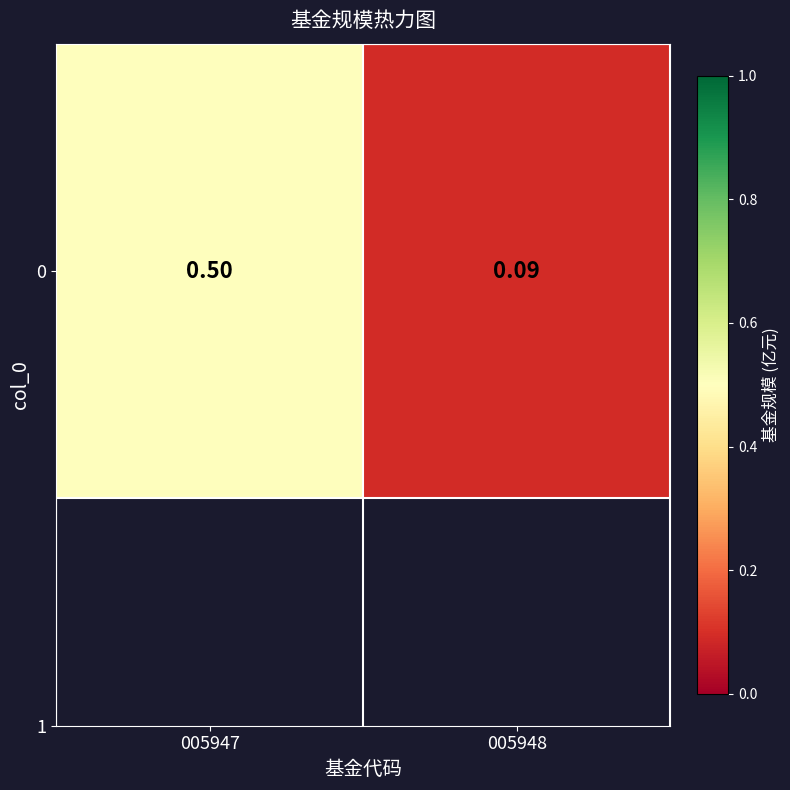

What is the change in value from 005947 to 005948?

-0.4